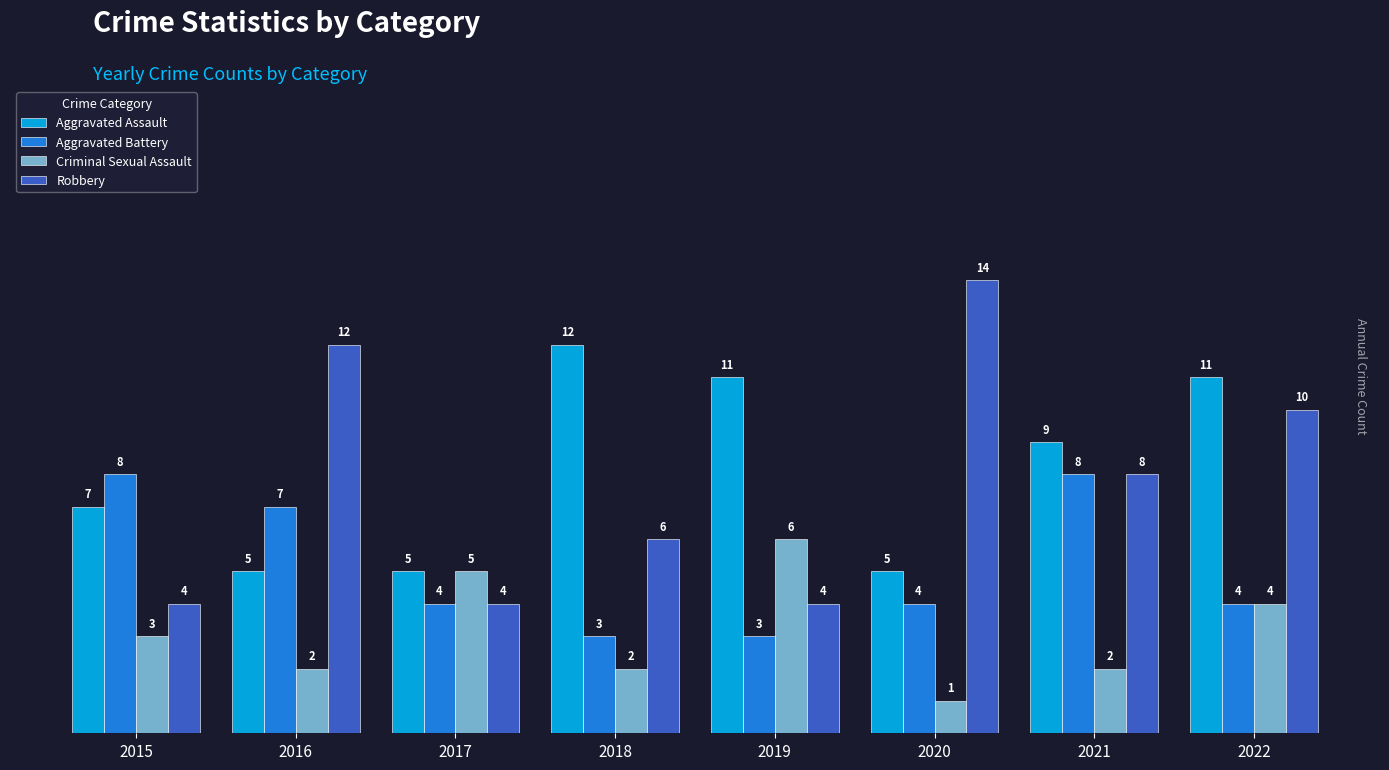

Reading right to left, transcribe all the data shown in this chart.

Aggravated Assault: 11	9	5	11	12	5	5	7
Aggravated Battery: 4	8	4	3	3	4	7	8
Criminal Sexual Assault: 4	2	1	6	2	5	2	3
Robbery: 10	8	14	4	6	4	12	4